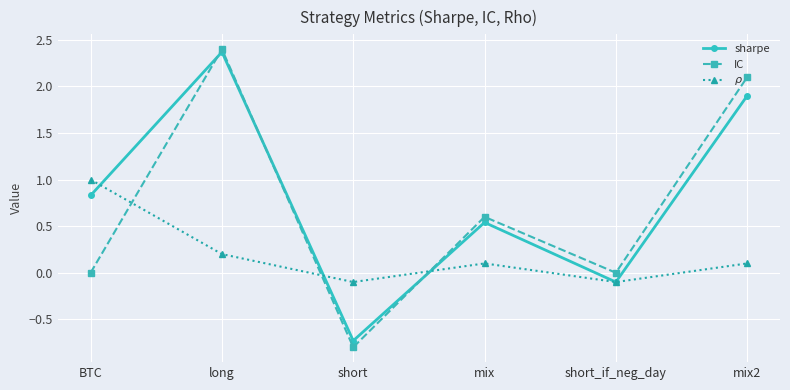

What is the difference between the maximum and minimum values in the IC series?

3.2